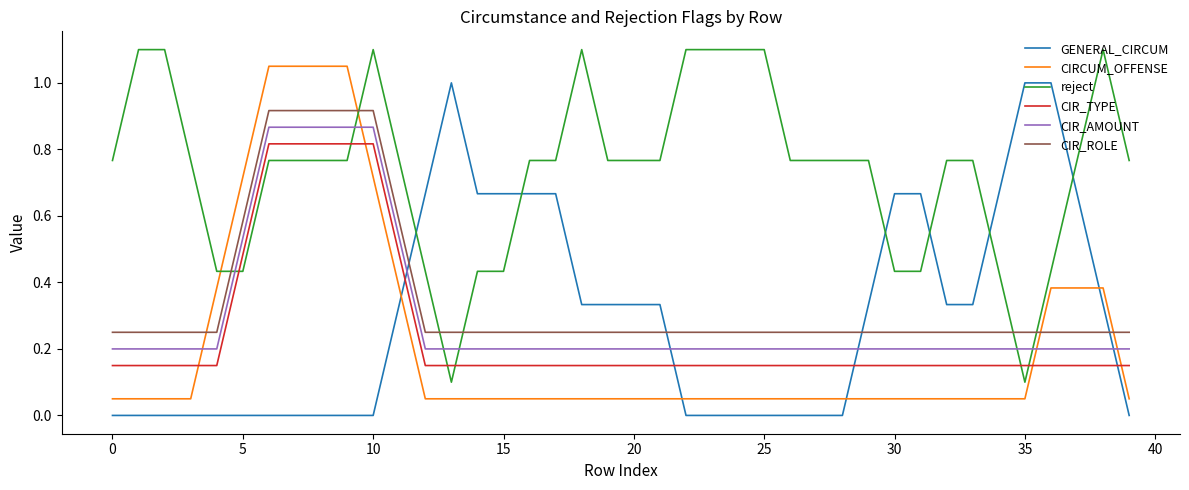

True or false: CIR_AMOUNT and CIR_ROLE intersect in this chart.

False